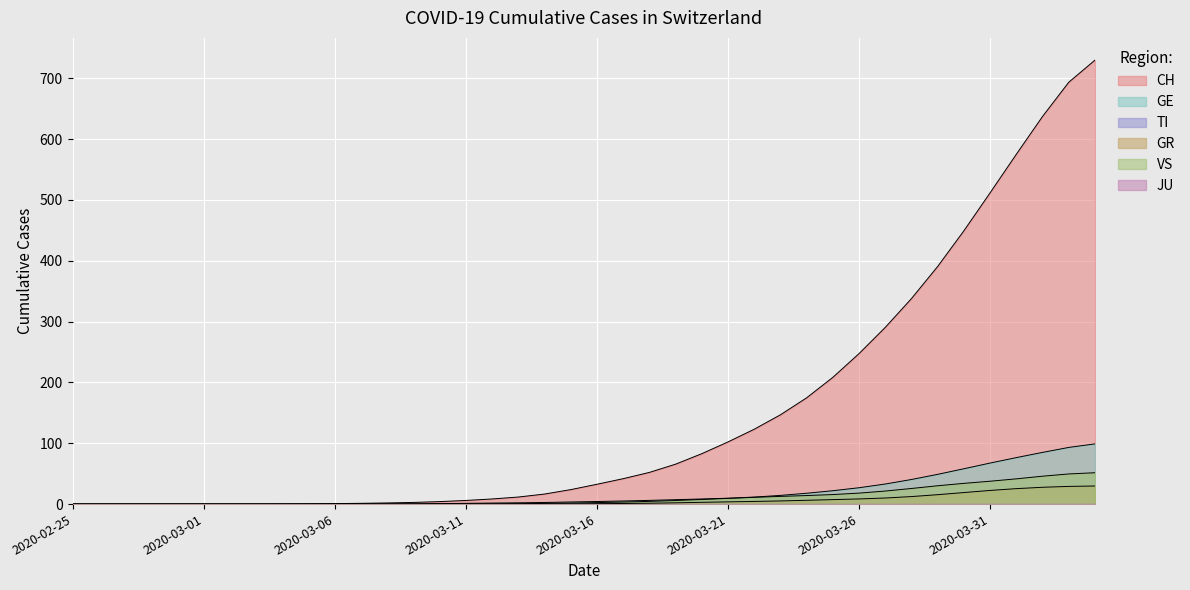

True or false: CH and VS cross at least once.

False